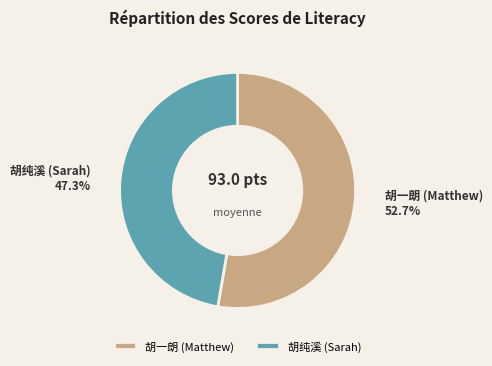

The 胡纯溪 (Sarah) slice represents 47% of the pie. True or false?

True